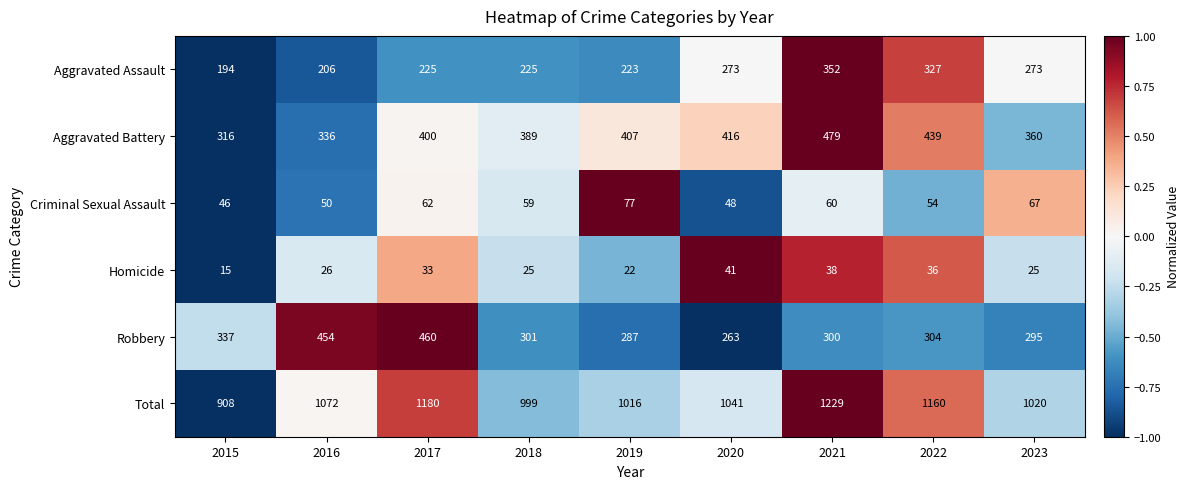

What is the difference between the second highest and minimum values in the Robbery series?

191